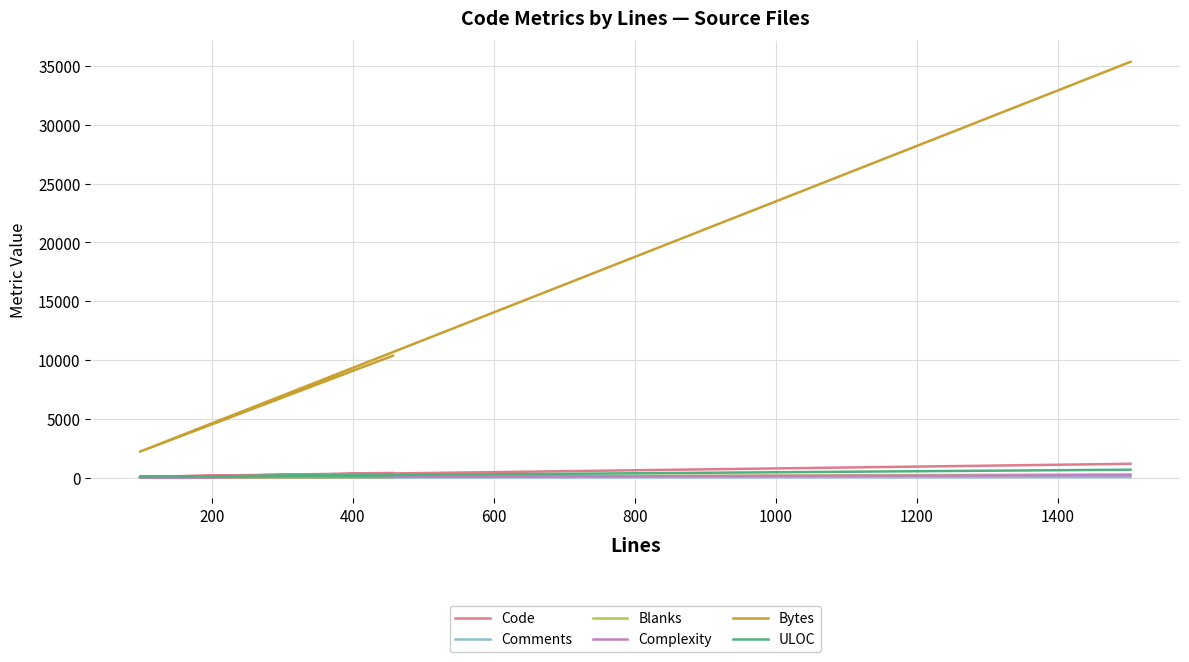

Which series has the widest spread of values?

Bytes